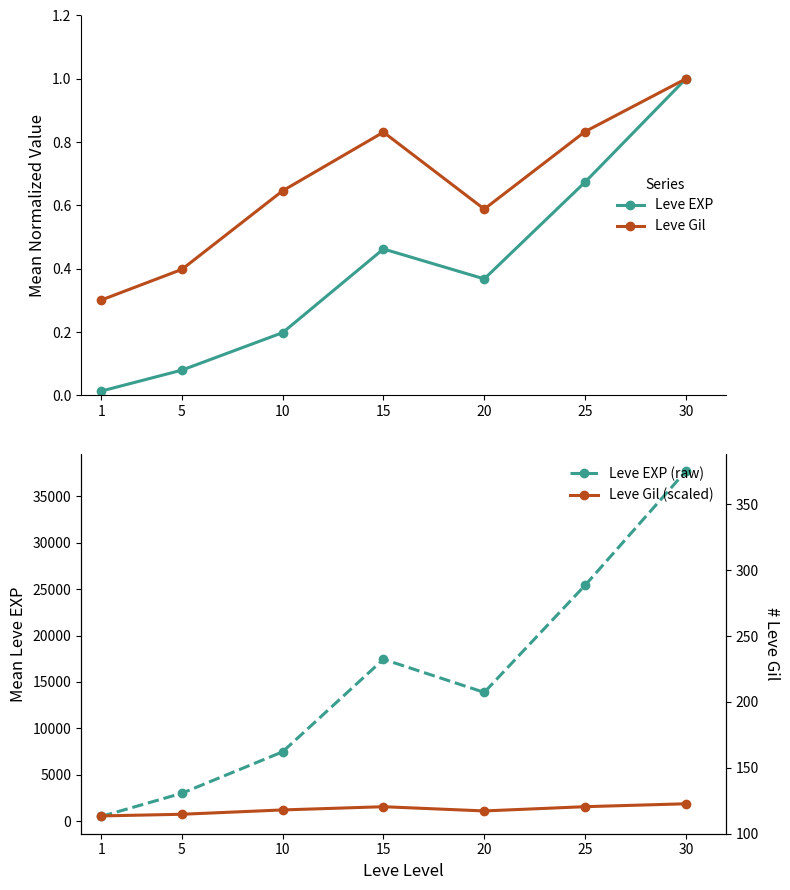

What is the difference between the second highest and second lowest values in the Leve Gil series?

0.4